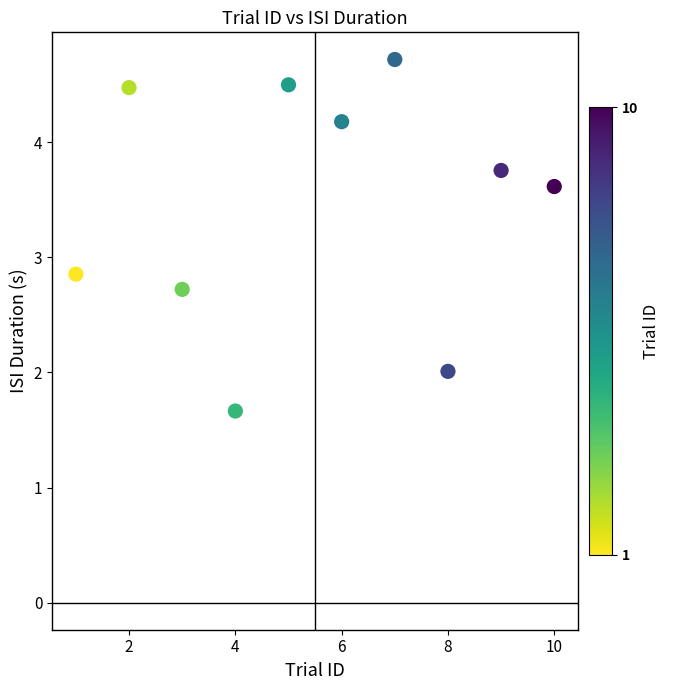

What Y value in the scatter plot is closest to 3?

2.9